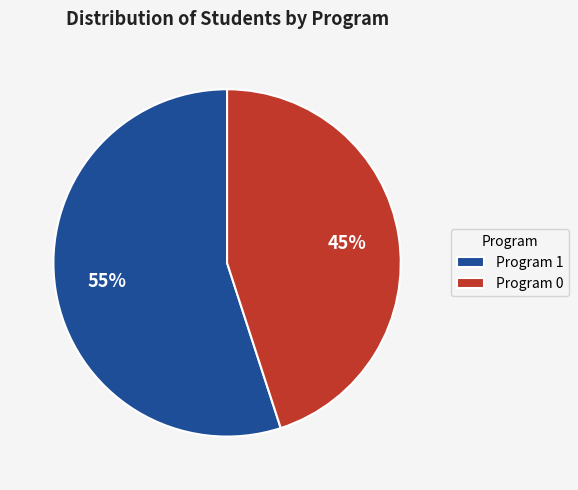

Does any single category account for the majority?

Yes